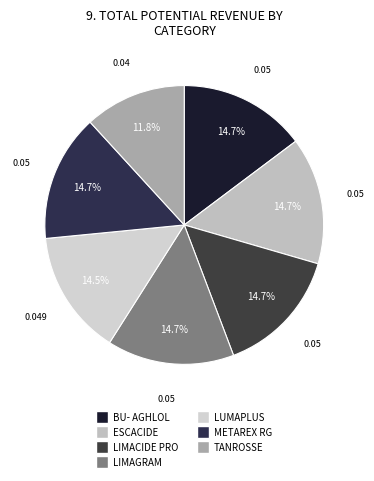

To the nearest percent, what percentage of the pie is METAREX RG?

15%